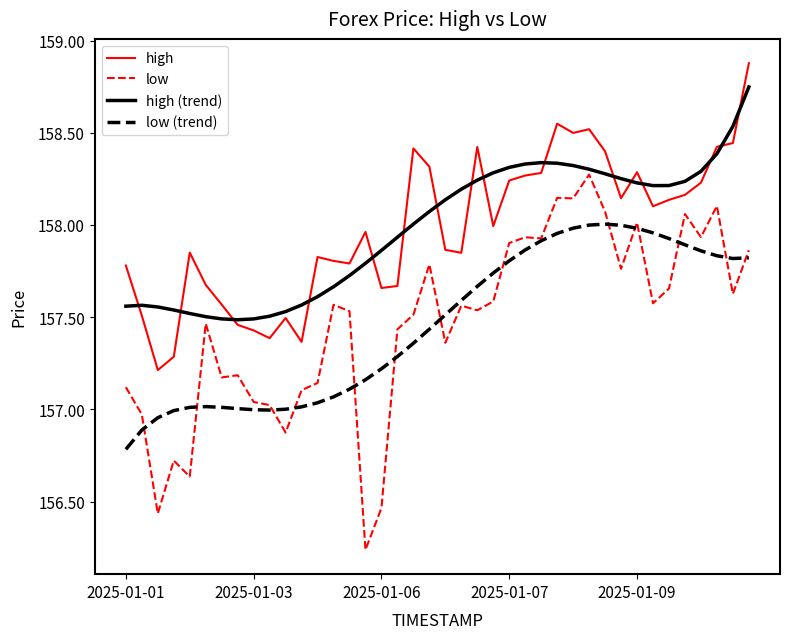

What is the maximum value shown in the chart?

158.9